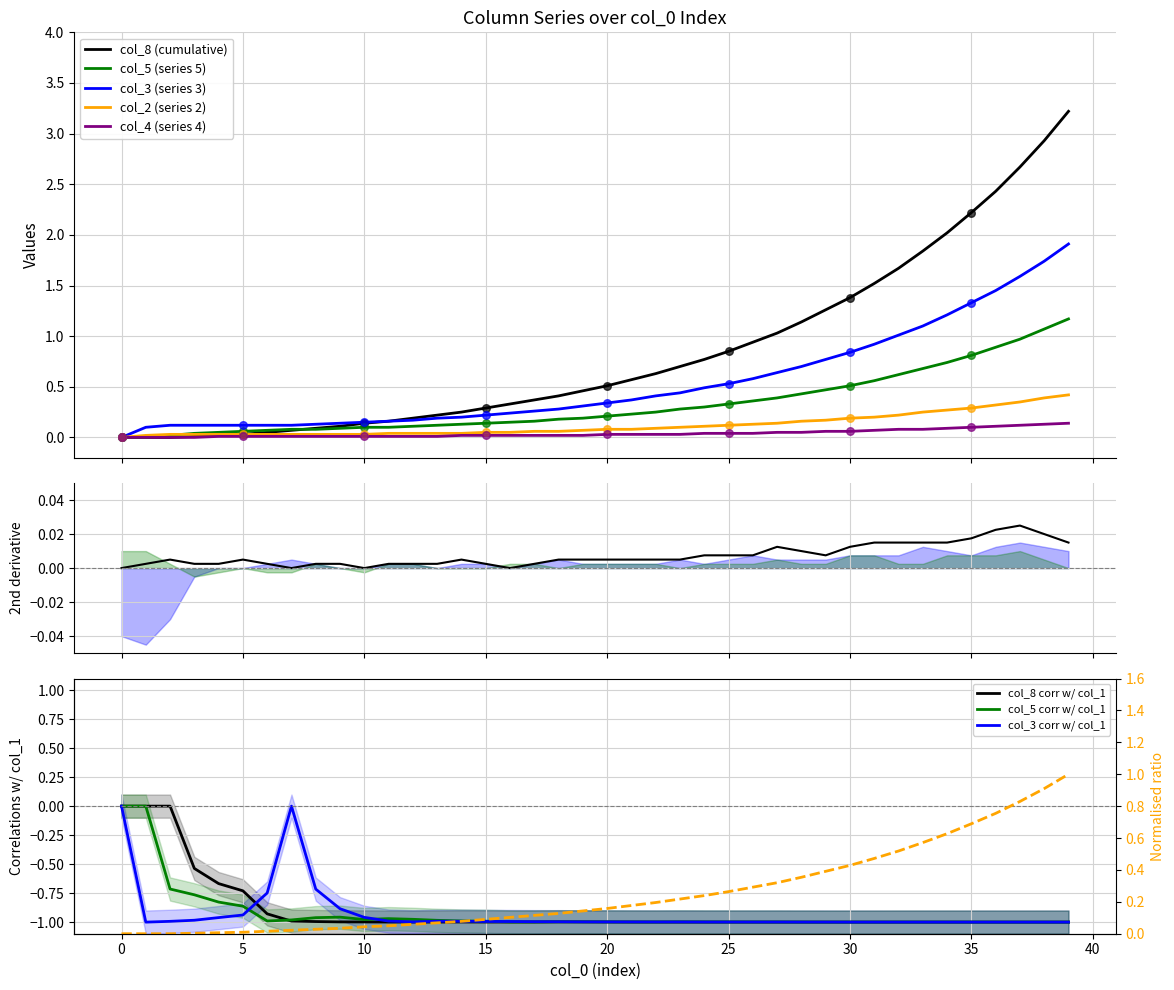

Which series has the largest total across all categories?

col_8